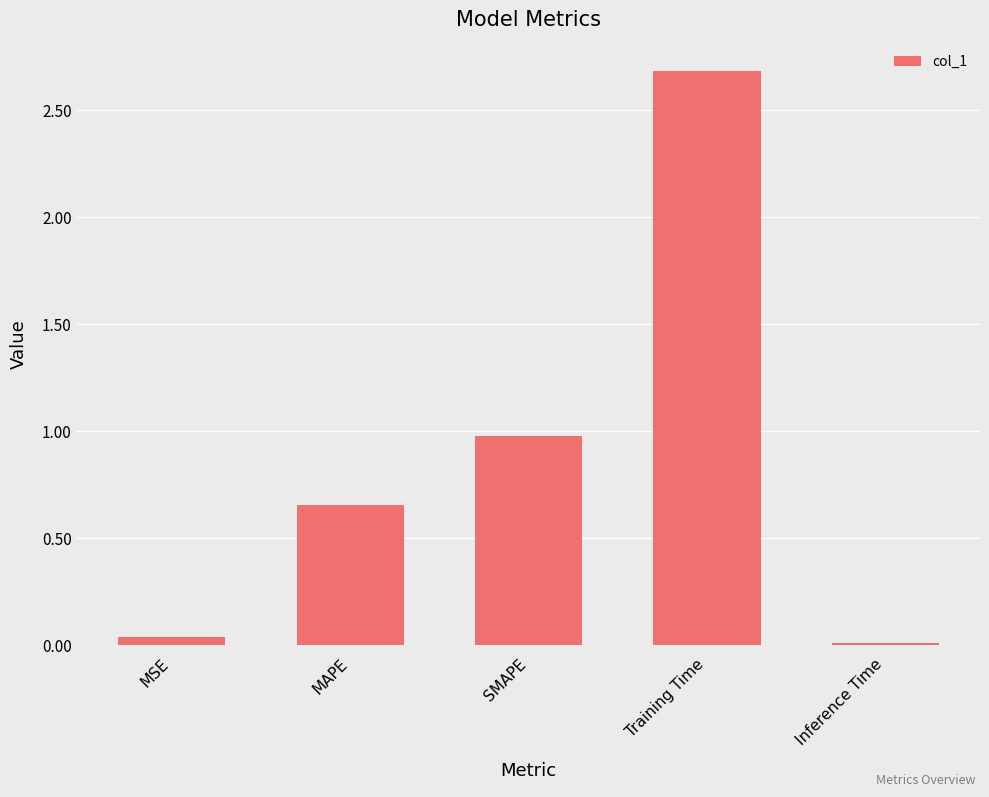

Which label corresponds to the smallest value in the chart?

Inference Time